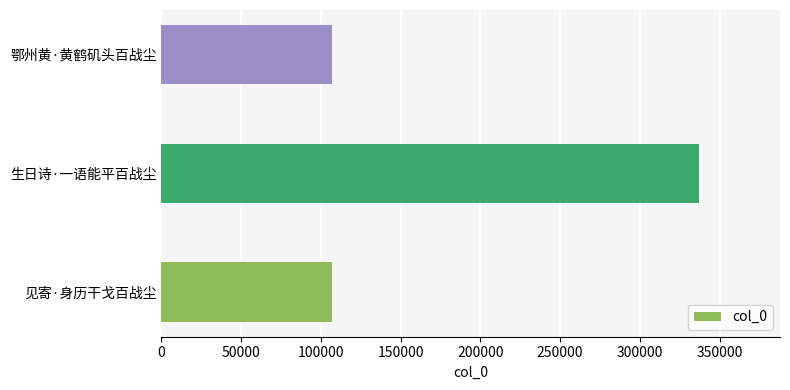

Are the bars horizontal?

Yes